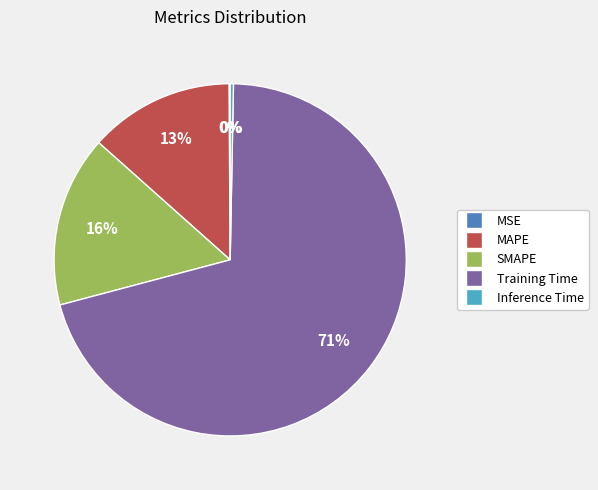

Which slice represents more than half of the pie?

Training Time